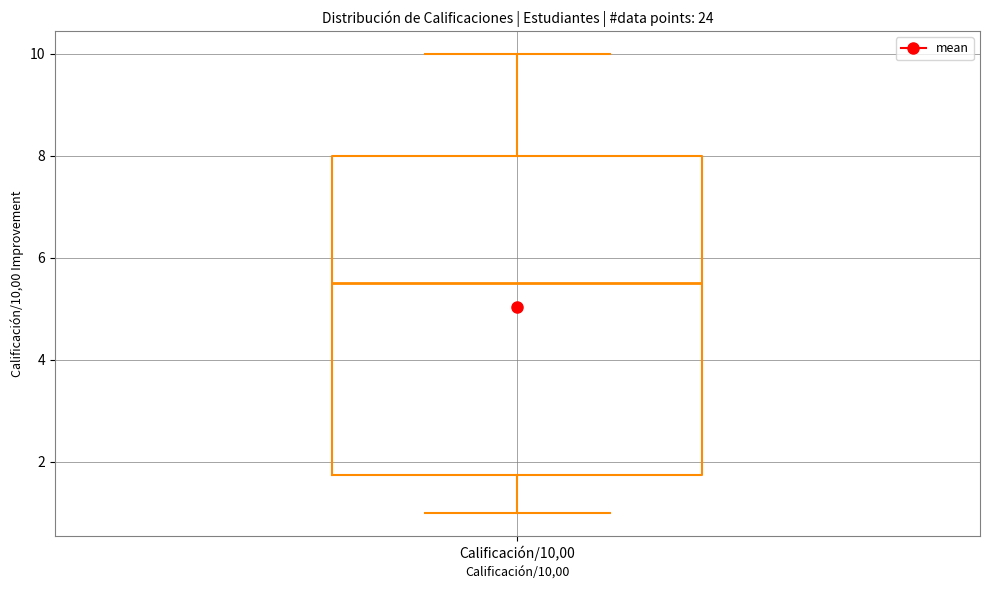

Read this box plot against the y-axis: the position of the median line, the range covered by the box, and the ends of both whiskers. The values are not printed on the chart, so give them approximately, as read against the axis.

median 5.6, box 1.8 to 8.0, whiskers 1.0 to 10.0